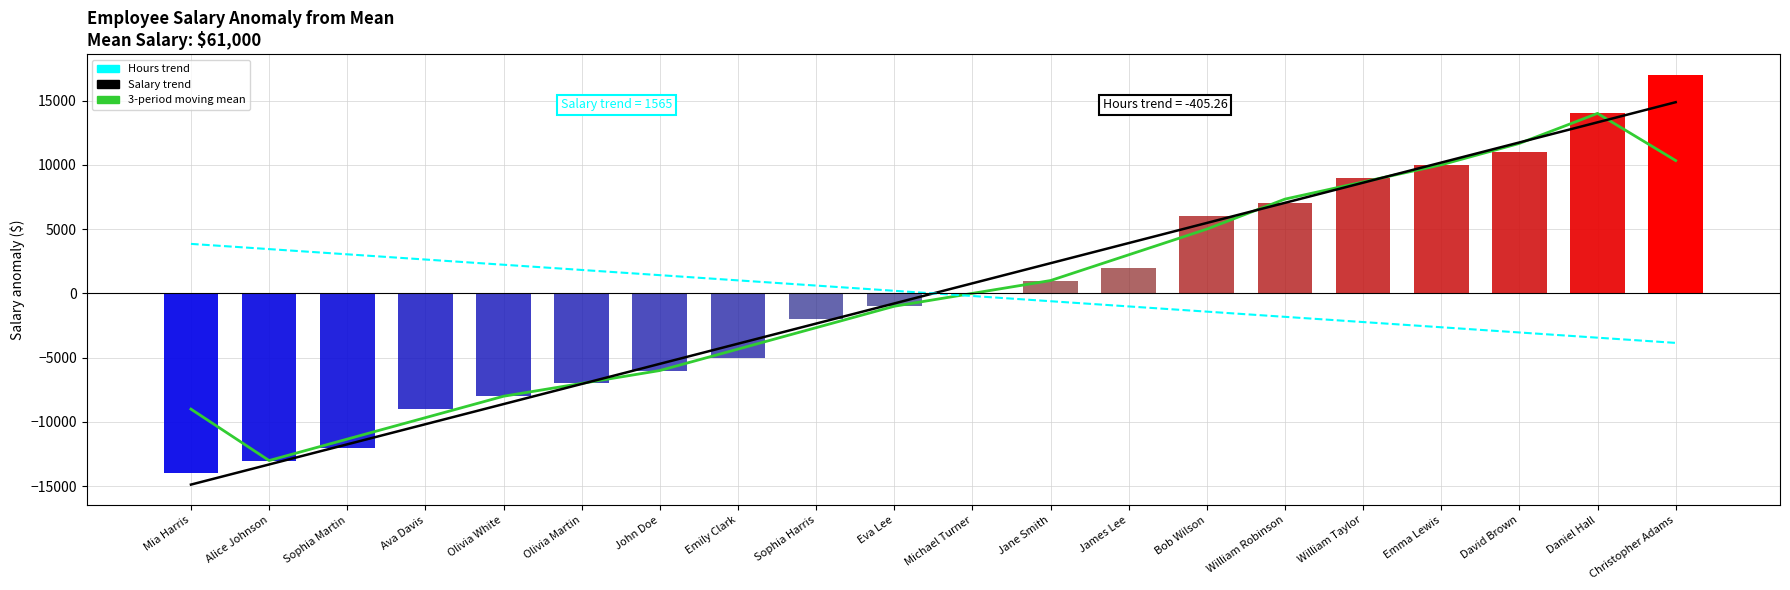

What is the minimum value for Hours trend?

-3850.0